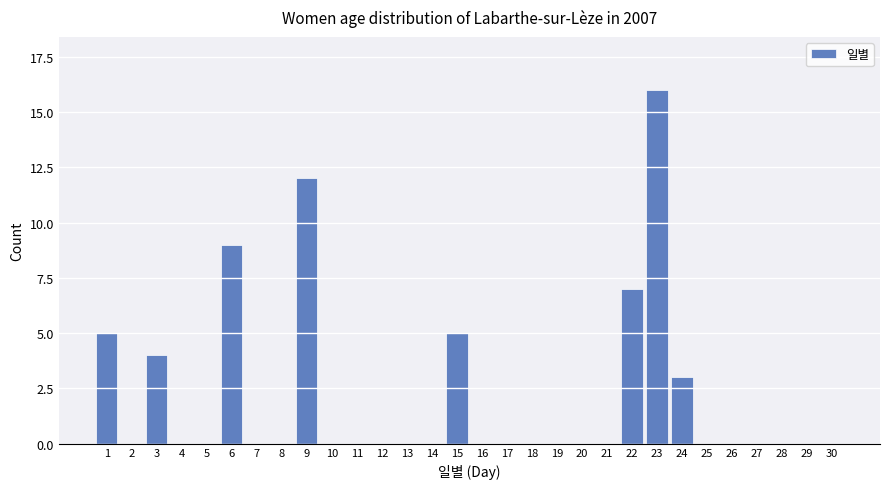

The value at 10 is 0. True or false?

True